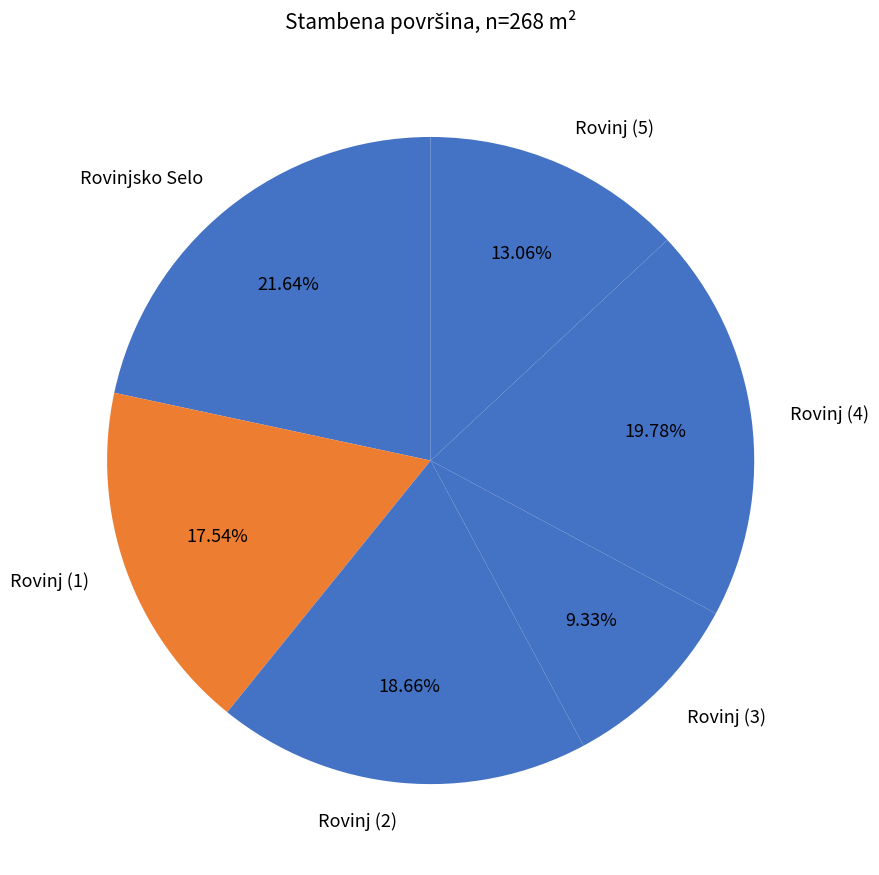

Combined, do Rovinj (5) and Rovinj (2) account for over 50%?

No